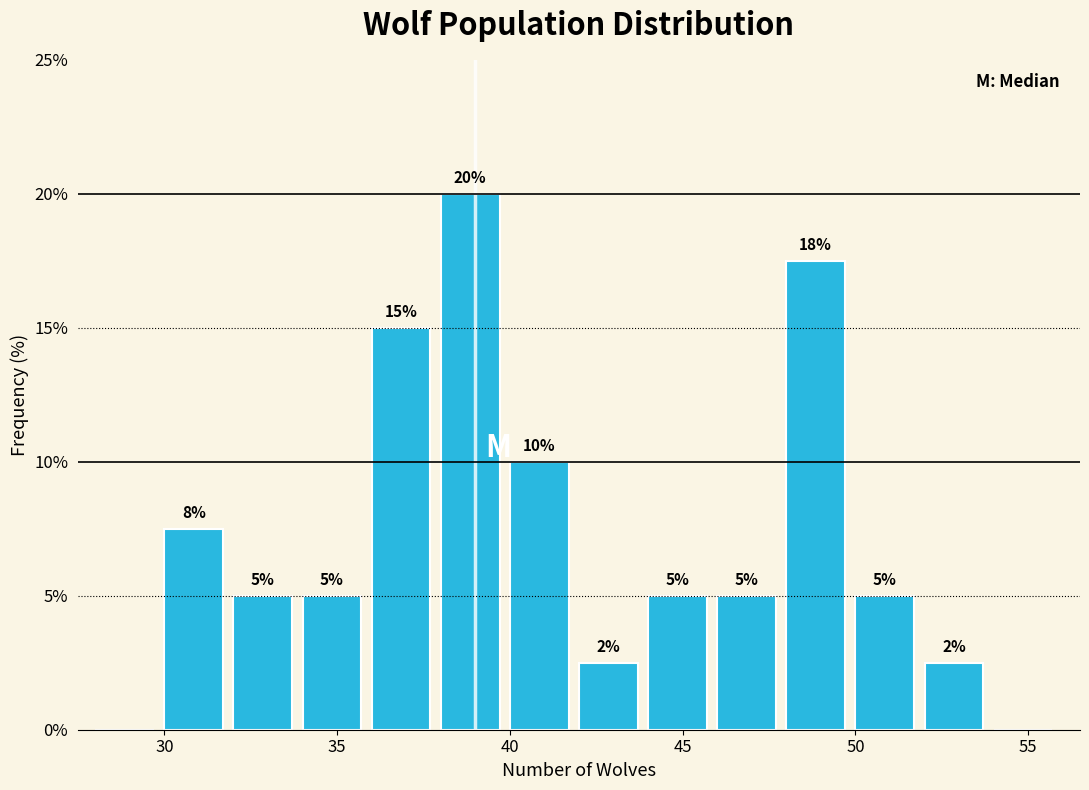

Which range on the x-axis has the tallest bar?

38 to 40